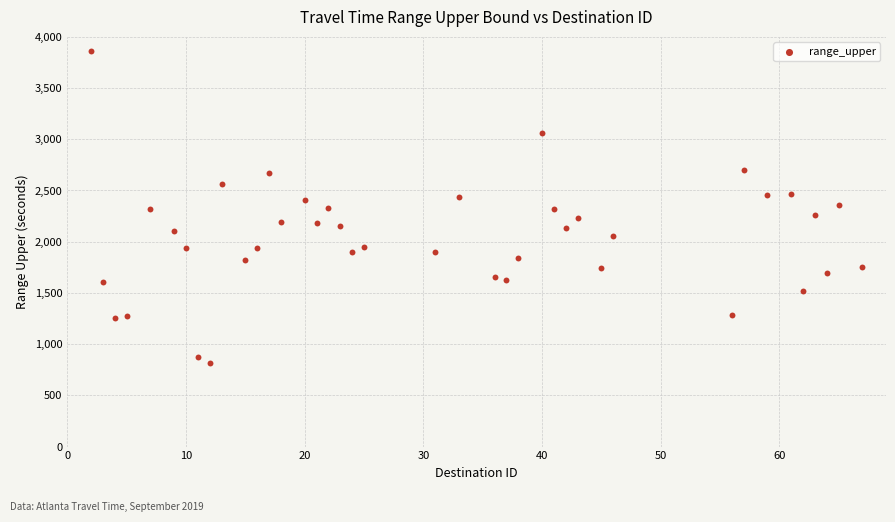

What is the range of Y values (max minus min)?

3053